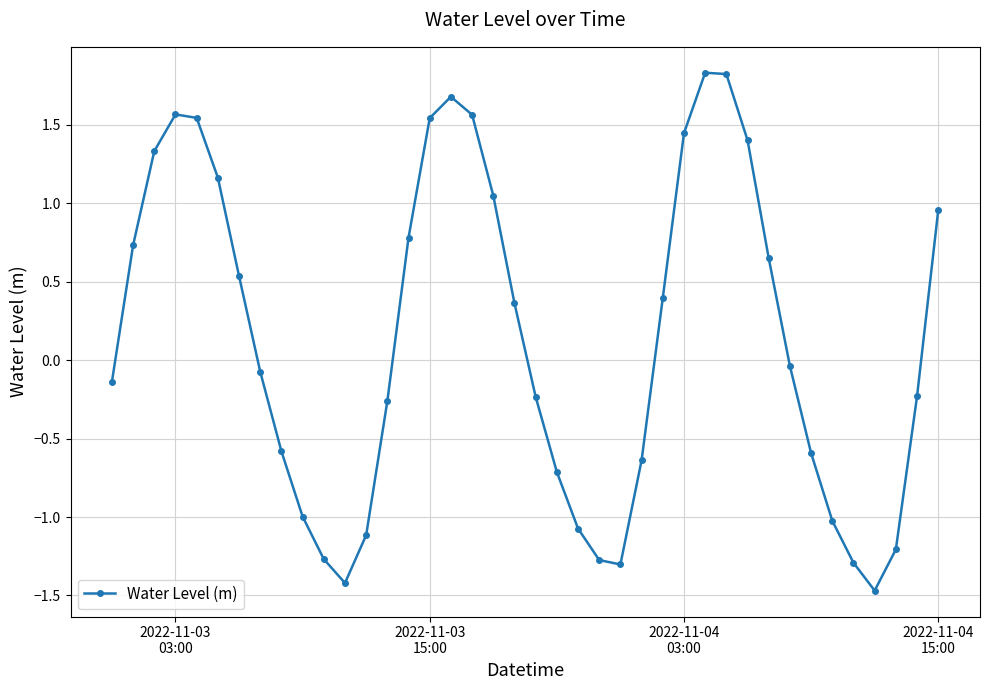

What is the difference between the second highest and minimum values?

3.3